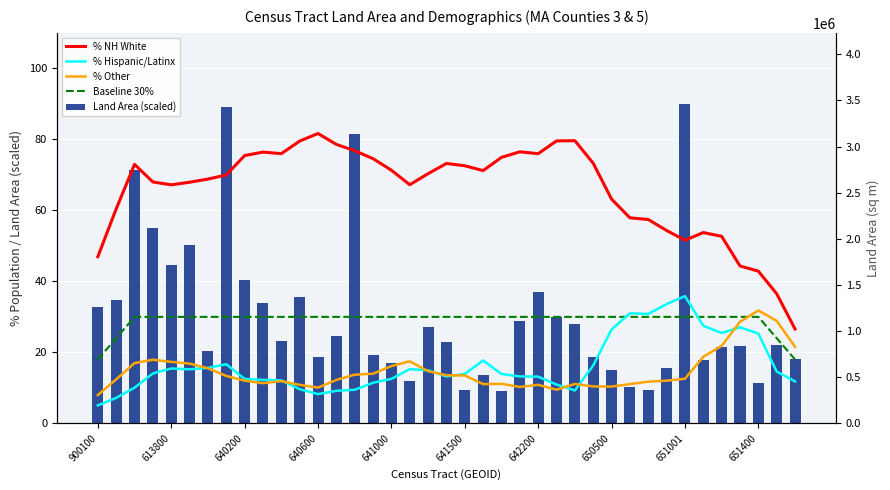

Is it true that Baseline 30% equals 30.0 at 27?

True